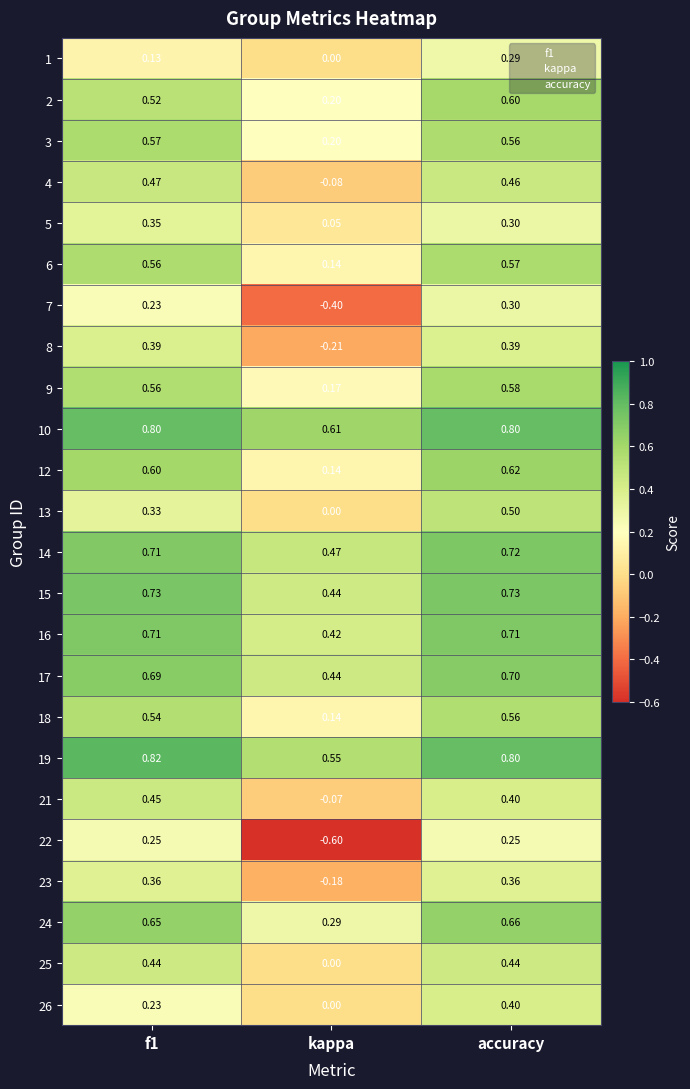

Is the value of 22 at accuracy greater than the value of 17 at accuracy?

No